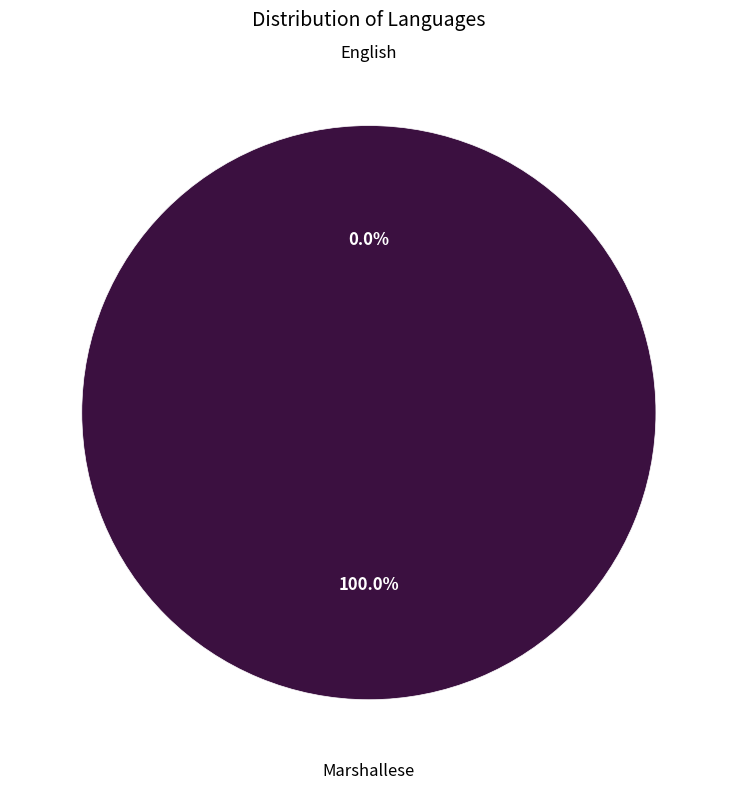

True or false: Marshallese accounts for 100% of the total.

True